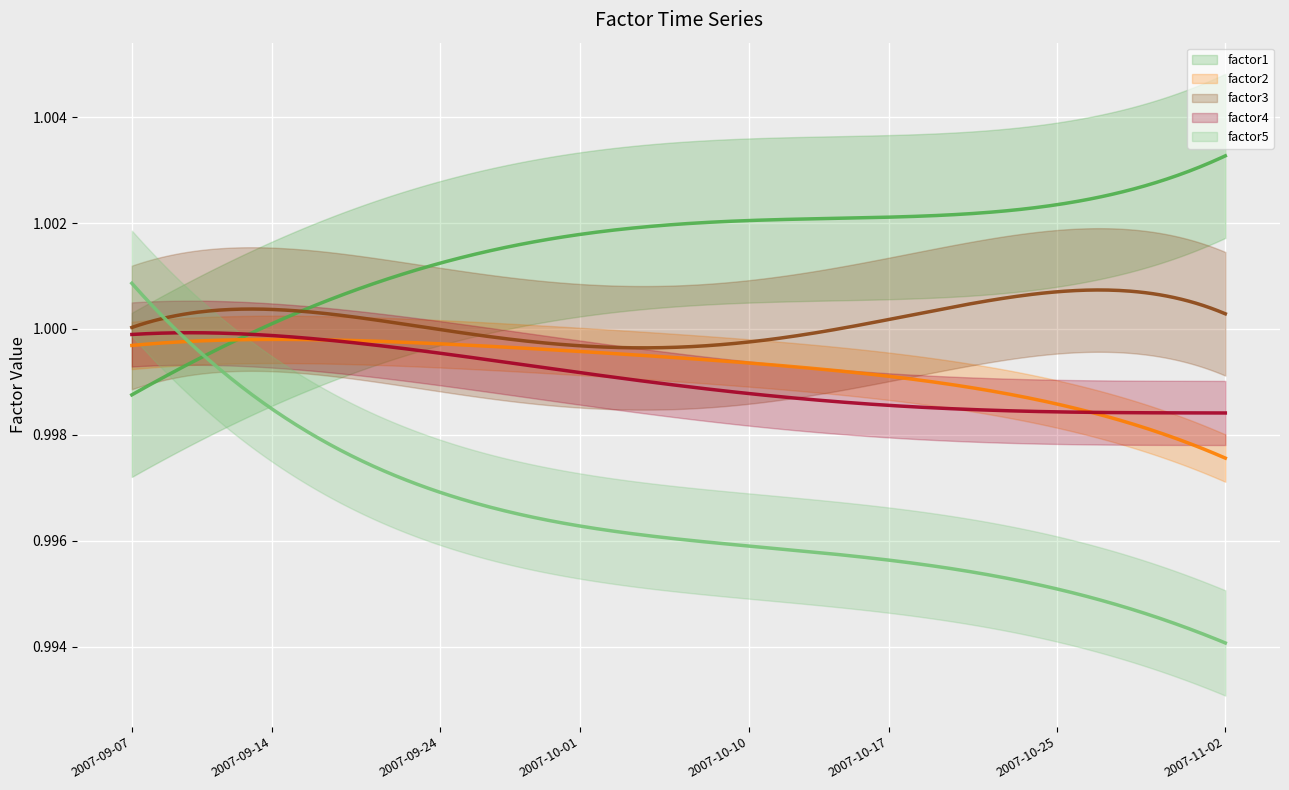

Reading left to right, transcribe all the data shown in this chart.

factor1: 2007-09-07=1.0	2007-09-10=1.0	2007-09-11=1.0	2007-09-12=1.0	2007-09-13=1.0	2007-09-14=1.0	2007-09-17=1.0	2007-09-18=1.0	2007-09-19=1.0	2007-09-20=1.0	2007-09-21=1.0	2007-09-24=1.0	2007-09-25=1.0	2007-09-26=1.0	2007-09-27=1.0	2007-09-28=1.0	2007-10-01=1.0	2007-10-02=1.0	2007-10-03=1.0	2007-10-04=1.0	2007-10-05=1.0	2007-10-09=1.0	2007-10-10=1.0	2007-10-11=1.0	2007-10-12=1.0	2007-10-15=1.0	2007-10-16=1.0	2007-10-17=1.0	2007-10-18=1.0	2007-10-19=1.0	2007-10-22=1.0	2007-10-23=1.0	2007-10-24=1.0	2007-10-25=1.0	2007-10-26=1.0	2007-10-29=1.0	2007-10-30=1.0	2007-10-31=1.0	2007-11-01=1.0	2007-11-02=1.0
factor2: 2007-09-07=1.0	2007-09-10=1.0	2007-09-11=1.0	2007-09-12=1.0	2007-09-13=1.0	2007-09-14=1.0	2007-09-17=1.0	2007-09-18=1.0	2007-09-19=1.0	2007-09-20=1.0	2007-09-21=1.0	2007-09-24=1.0	2007-09-25=1.0	2007-09-26=1.0	2007-09-27=1.0	2007-09-28=1.0	2007-10-01=1.0	2007-10-02=1.0	2007-10-03=1.0	2007-10-04=1.0	2007-10-05=1.0	2007-10-09=1.0	2007-10-10=1.0	2007-10-11=1.0	2007-10-12=1.0	2007-10-15=1.0	2007-10-16=1.0	2007-10-17=1.0	2007-10-18=1.0	2007-10-19=1.0	2007-10-22=1.0	2007-10-23=1.0	2007-10-24=1.0	2007-10-25=1.0	2007-10-26=1.0	2007-10-29=1.0	2007-10-30=1.0	2007-10-31=1.0	2007-11-01=1.0	2007-11-02=1.0
factor3: 2007-09-07=1.0	2007-09-10=1.0	2007-09-11=1.0	2007-09-12=1.0	2007-09-13=1.0	2007-09-14=1.0	2007-09-17=1.0	2007-09-18=1.0	2007-09-19=1.0	2007-09-20=1.0	2007-09-21=1.0	2007-09-24=1.0	2007-09-25=1.0	2007-09-26=1.0	2007-09-27=1.0	2007-09-28=1.0	2007-10-01=1.0	2007-10-02=1.0	2007-10-03=1.0	2007-10-04=1.0	2007-10-05=1.0	2007-10-09=1.0	2007-10-10=1.0	2007-10-11=1.0	2007-10-12=1.0	2007-10-15=1.0	2007-10-16=1.0	2007-10-17=1.0	2007-10-18=1.0	2007-10-19=1.0	2007-10-22=1.0	2007-10-23=1.0	2007-10-24=1.0	2007-10-25=1.0	2007-10-26=1.0	2007-10-29=1.0	2007-10-30=1.0	2007-10-31=1.0	2007-11-01=1.0	2007-11-02=1.0
factor4: 2007-09-07=1.0	2007-09-10=1.0	2007-09-11=1.0	2007-09-12=1.0	2007-09-13=1.0	2007-09-14=1.0	2007-09-17=1.0	2007-09-18=1.0	2007-09-19=1.0	2007-09-20=1.0	2007-09-21=1.0	2007-09-24=1.0	2007-09-25=1.0	2007-09-26=1.0	2007-09-27=1.0	2007-09-28=1.0	2007-10-01=1.0	2007-10-02=1.0	2007-10-03=1.0	2007-10-04=1.0	2007-10-05=1.0	2007-10-09=1.0	2007-10-10=1.0	2007-10-11=1.0	2007-10-12=1.0	2007-10-15=1.0	2007-10-16=1.0	2007-10-17=1.0	2007-10-18=1.0	2007-10-19=1.0	2007-10-22=1.0	2007-10-23=1.0	2007-10-24=1.0	2007-10-25=1.0	2007-10-26=1.0	2007-10-29=1.0	2007-10-30=1.0	2007-10-31=1.0	2007-11-01=1.0	2007-11-02=1.0
factor5: 2007-09-07=1.0	2007-09-10=1.0	2007-09-11=1.0	2007-09-12=1.0	2007-09-13=1.0	2007-09-14=1.0	2007-09-17=1.0	2007-09-18=1.0	2007-09-19=1.0	2007-09-20=1.0	2007-09-21=1.0	2007-09-24=1.0	2007-09-25=1.0	2007-09-26=1.0	2007-09-27=1.0	2007-09-28=1.0	2007-10-01=1.0	2007-10-02=1.0	2007-10-03=1.0	2007-10-04=1.0	2007-10-05=1.0	2007-10-09=1.0	2007-10-10=1.0	2007-10-11=1.0	2007-10-12=1.0	2007-10-15=1.0	2007-10-16=1.0	2007-10-17=1.0	2007-10-18=1.0	2007-10-19=1.0	2007-10-22=1.0	2007-10-23=1.0	2007-10-24=1.0	2007-10-25=1.0	2007-10-26=1.0	2007-10-29=1.0	2007-10-30=1.0	2007-10-31=1.0	2007-11-01=1.0	2007-11-02=1.0